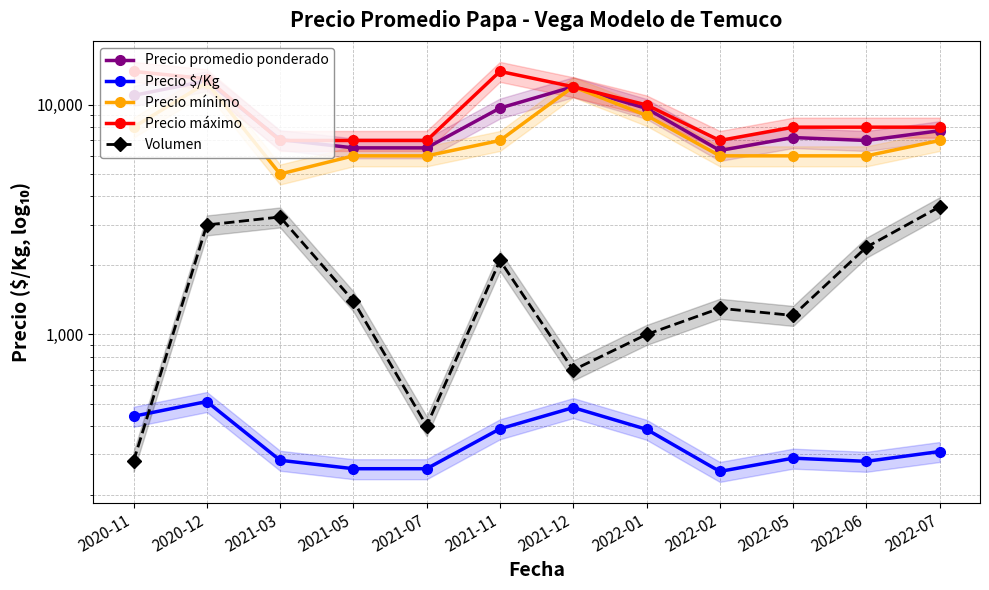

Where is Precio promedio ponderado nearest to the value 9541?

2022-01